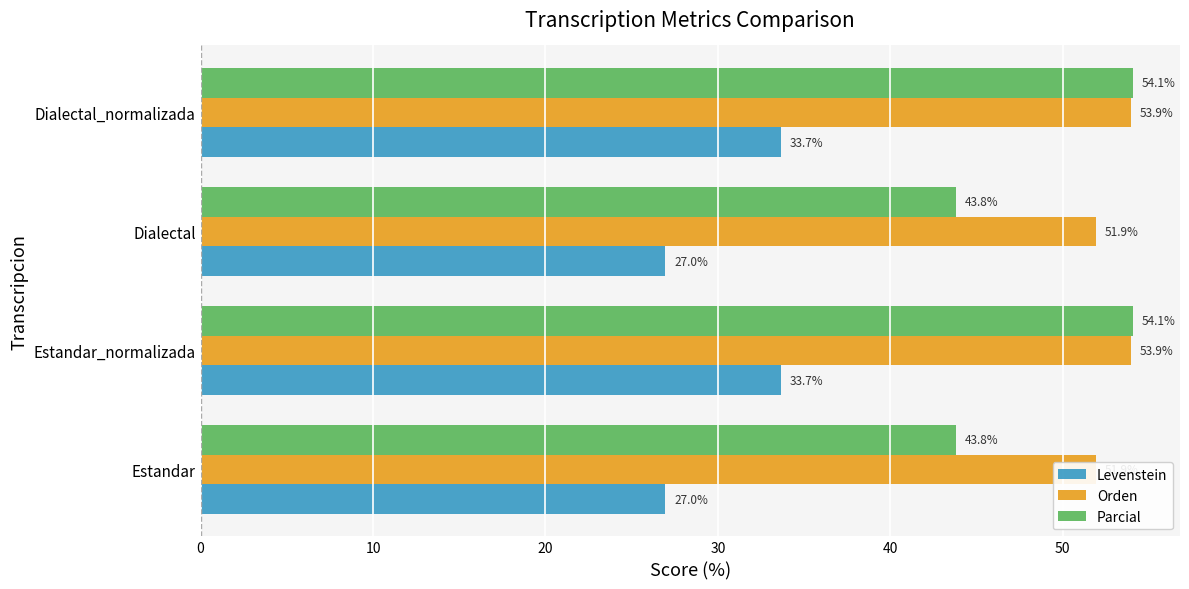

What is the difference between the Parcial values at Estandar and Estandar_normalizada?

10.3